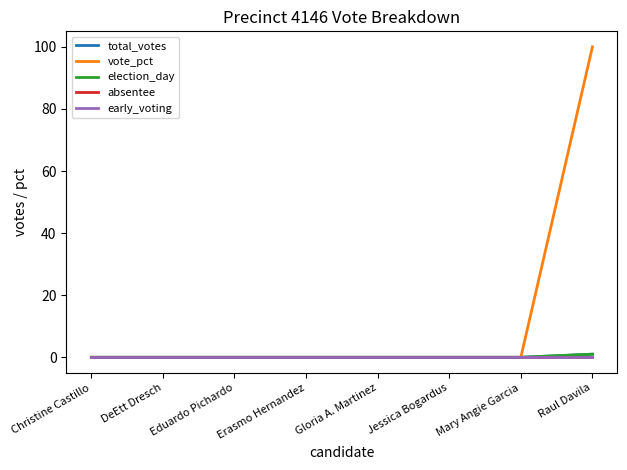

Does the chart display data point markers on the line(s)?

No